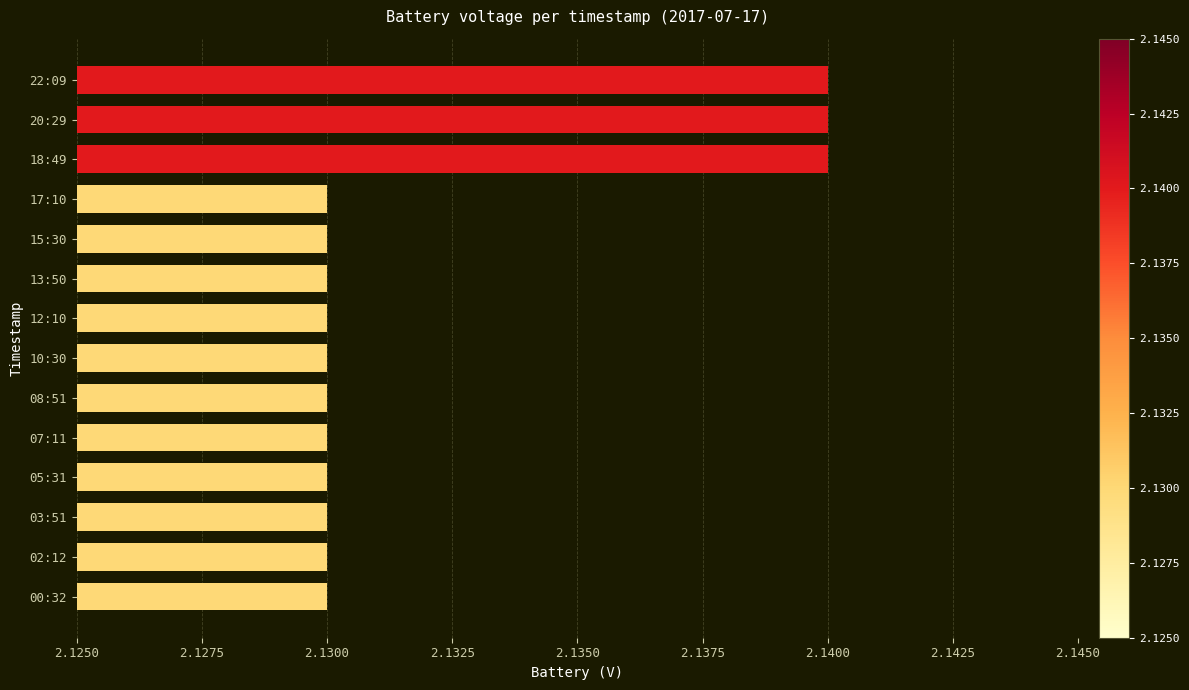

How many values are between 2 and 3?

14